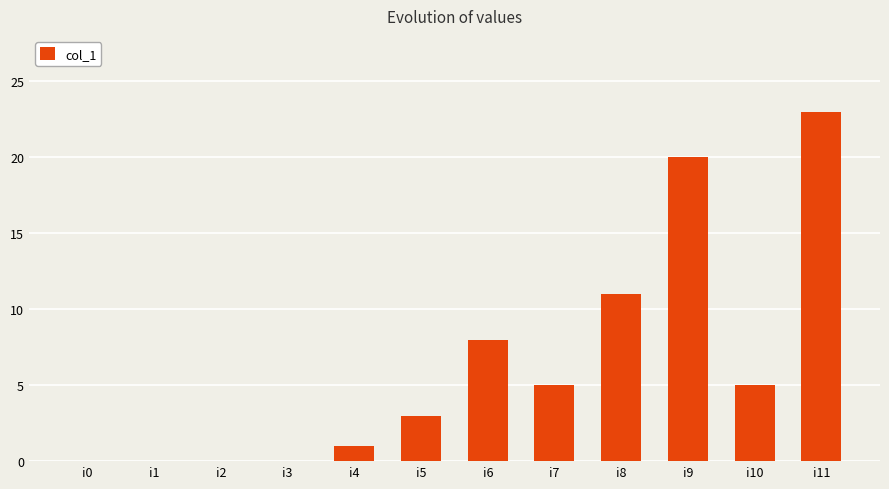

What is the ratio of the value at i11 to the value at i5?

7.7